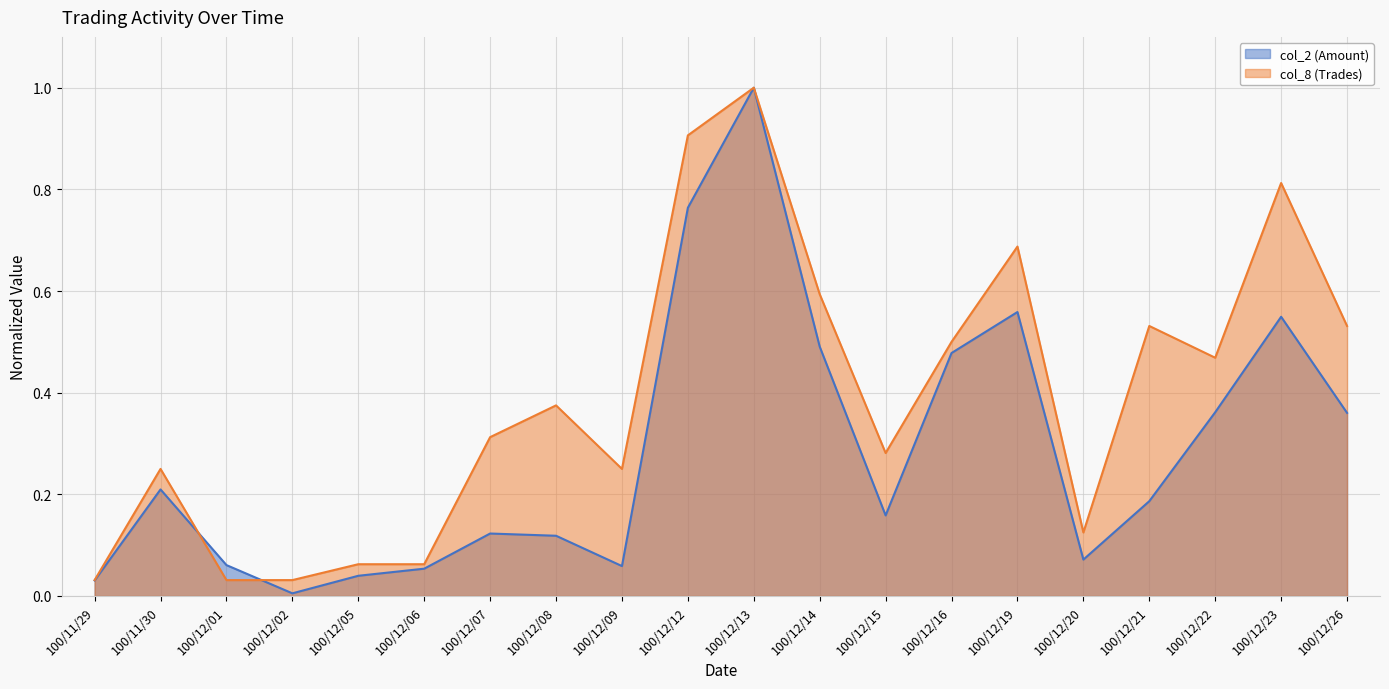

Which series has the largest total across all categories?

col_8 (Trades)